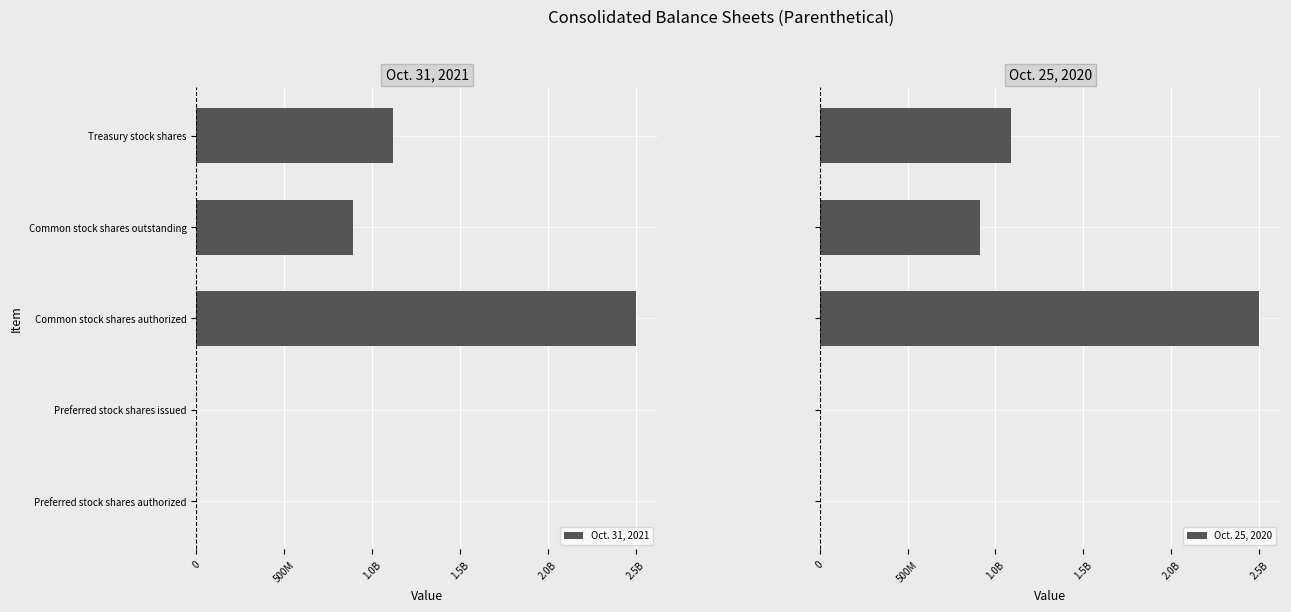

What is the average value of the Oct. 25, 2020 series?

901200000